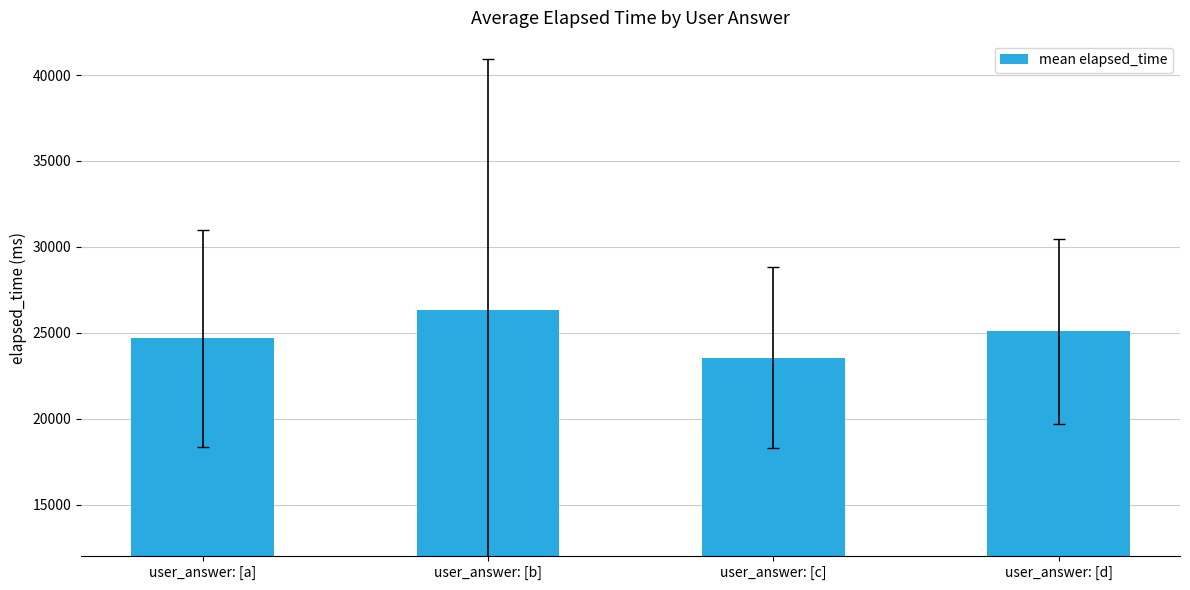

What is the sum of all values?

99606.5